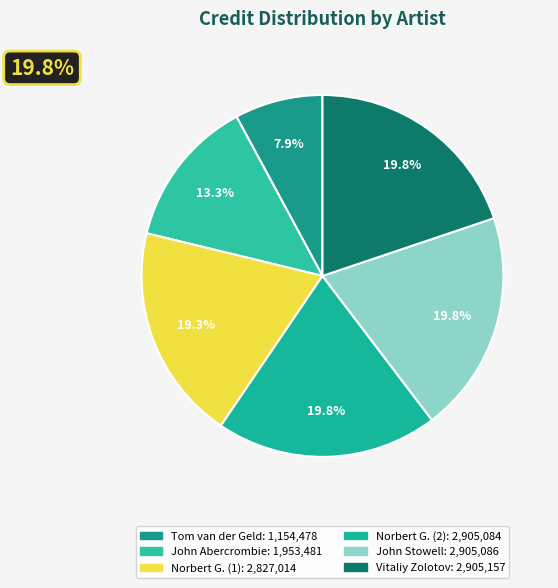

Count the number of slices in the pie.

6